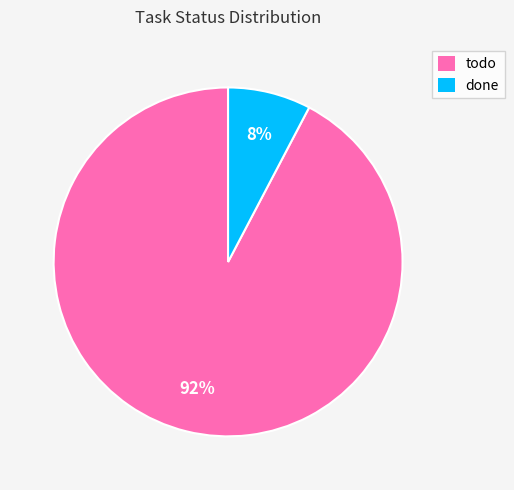

Which slice is the largest?

todo